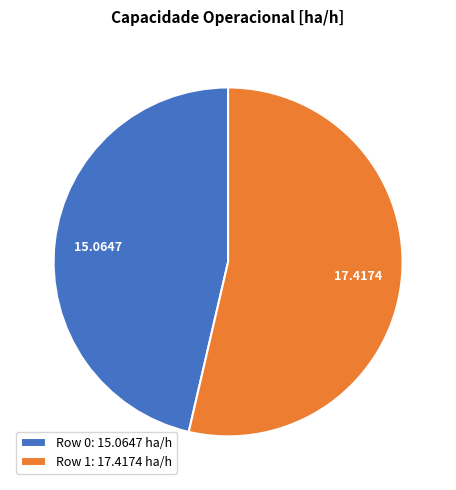

Combined, do Row 1: 17.4174 ha/h and Row 0: 15.0647 ha/h account for over 50%?

Yes